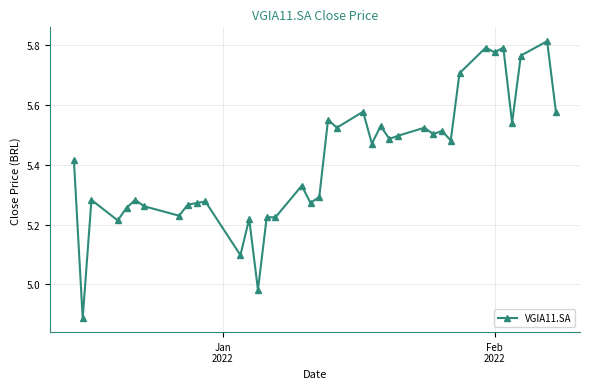

What is the sum of all values?

205.7